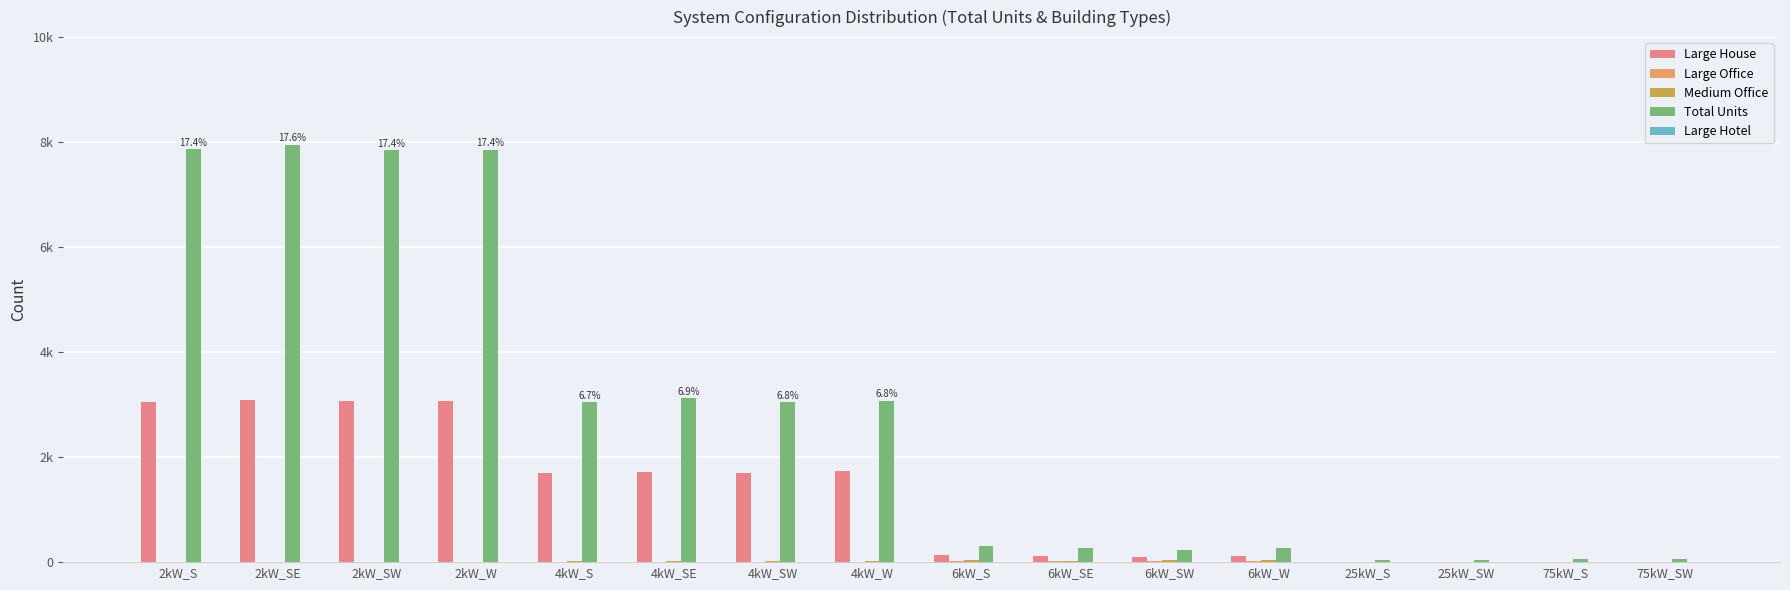

Which series has the largest total across all categories?

Total Units